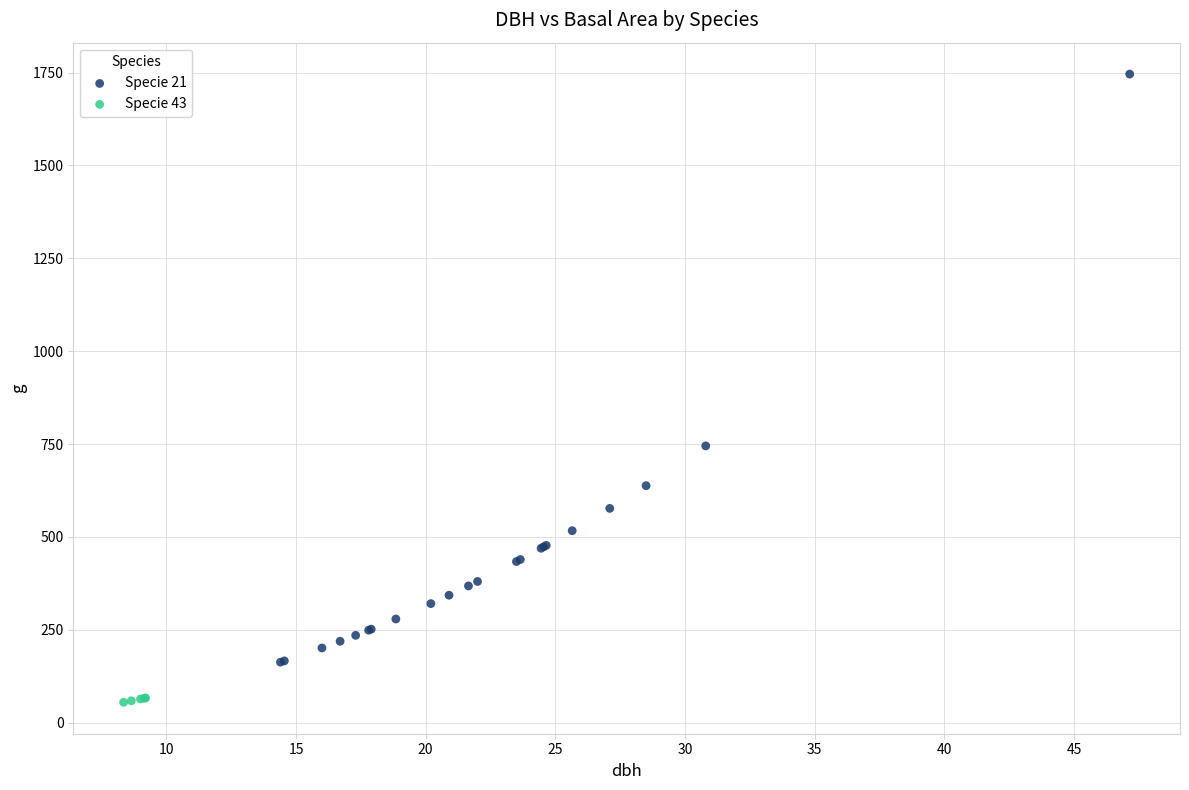

Which series reaches the maximum Y coordinate?

Specie 21